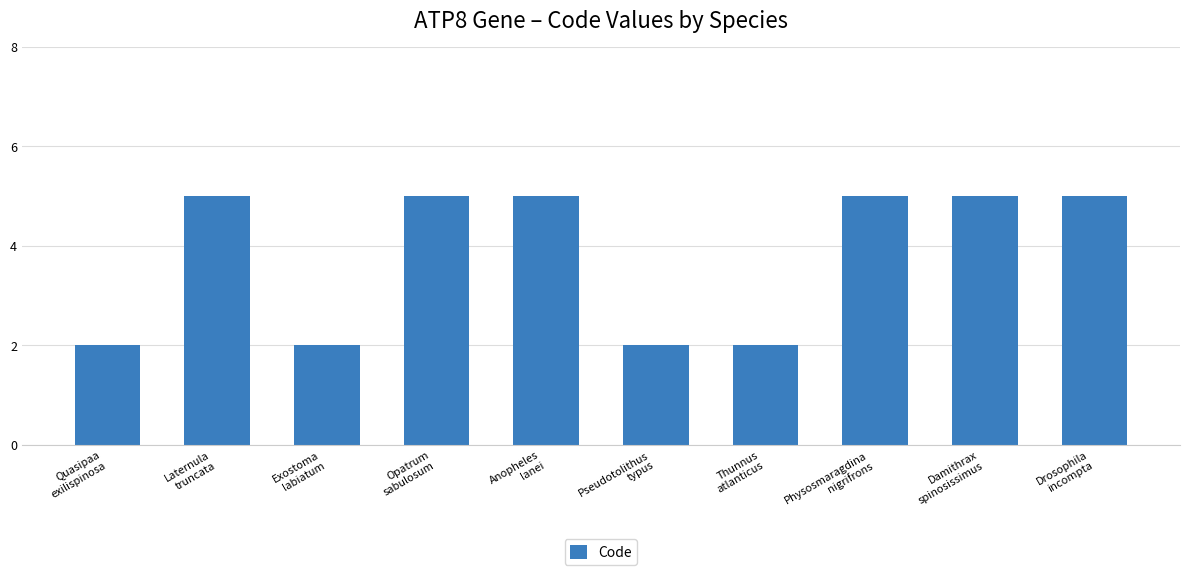

What is the difference between the values at Exostoma
labiatum and Opatrum
sabulosum?

3